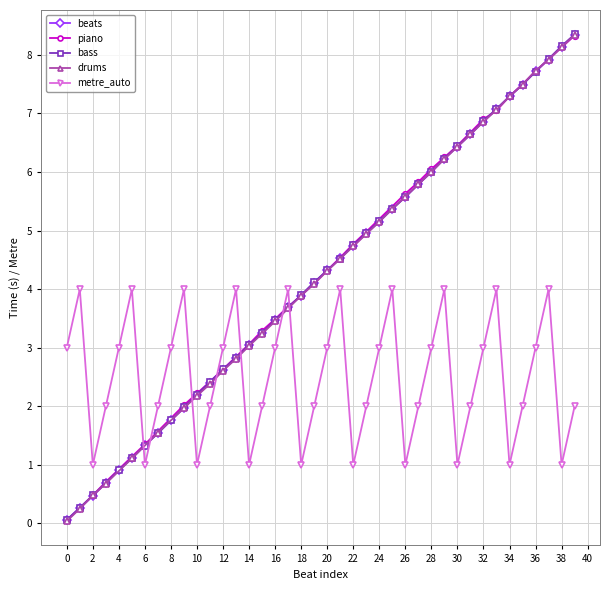

True or false: beats has a value of 5.6 at 26.

True